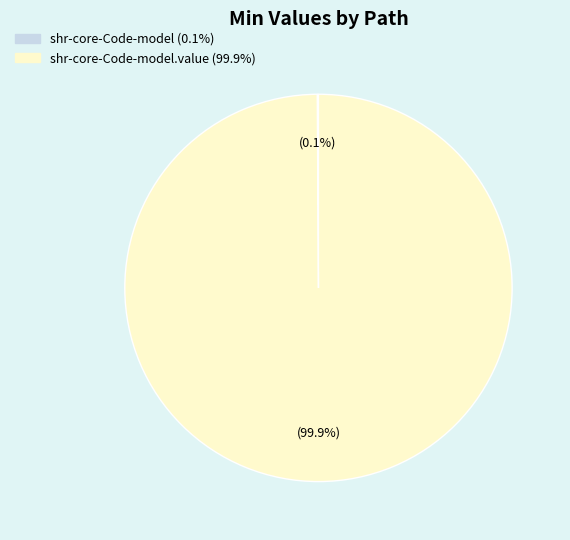

Does any single category account for the majority?

Yes